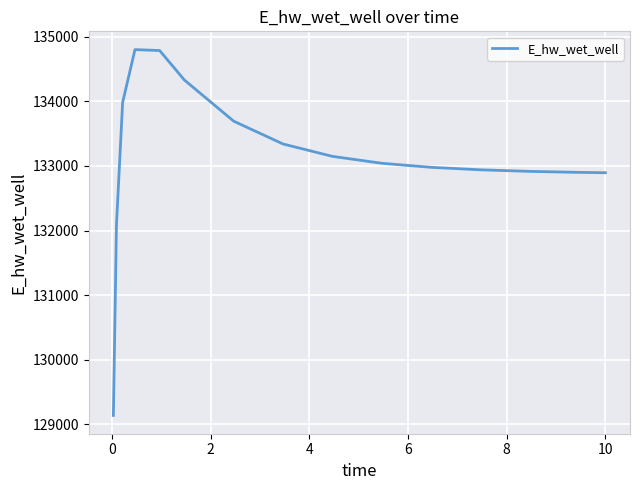

What is the smallest value displayed?

129135.4